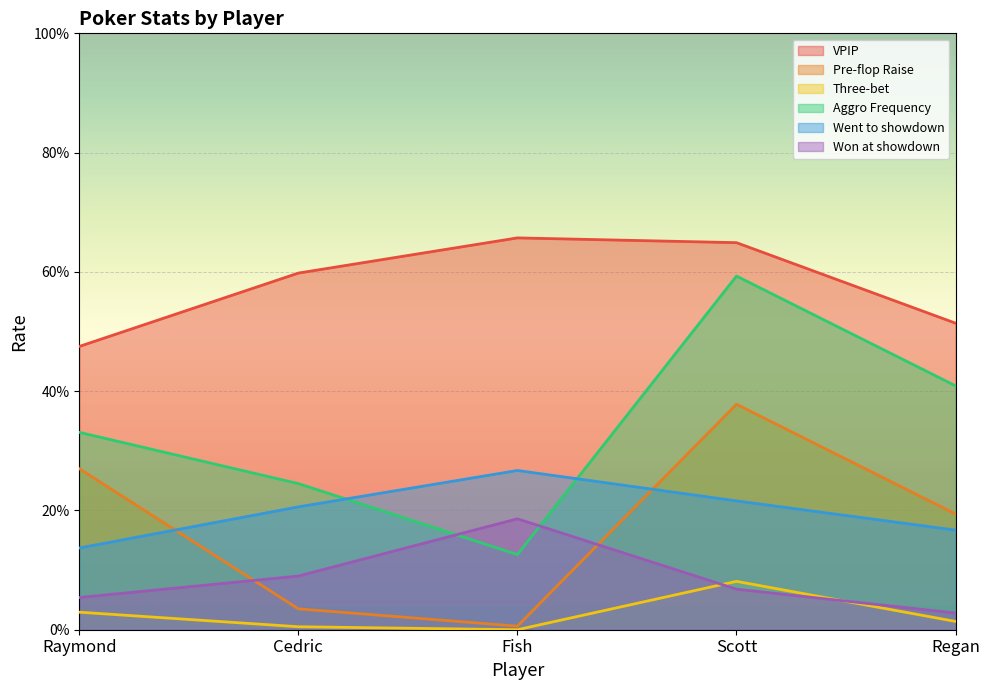

At which category is the sum across all series the highest?

Scott